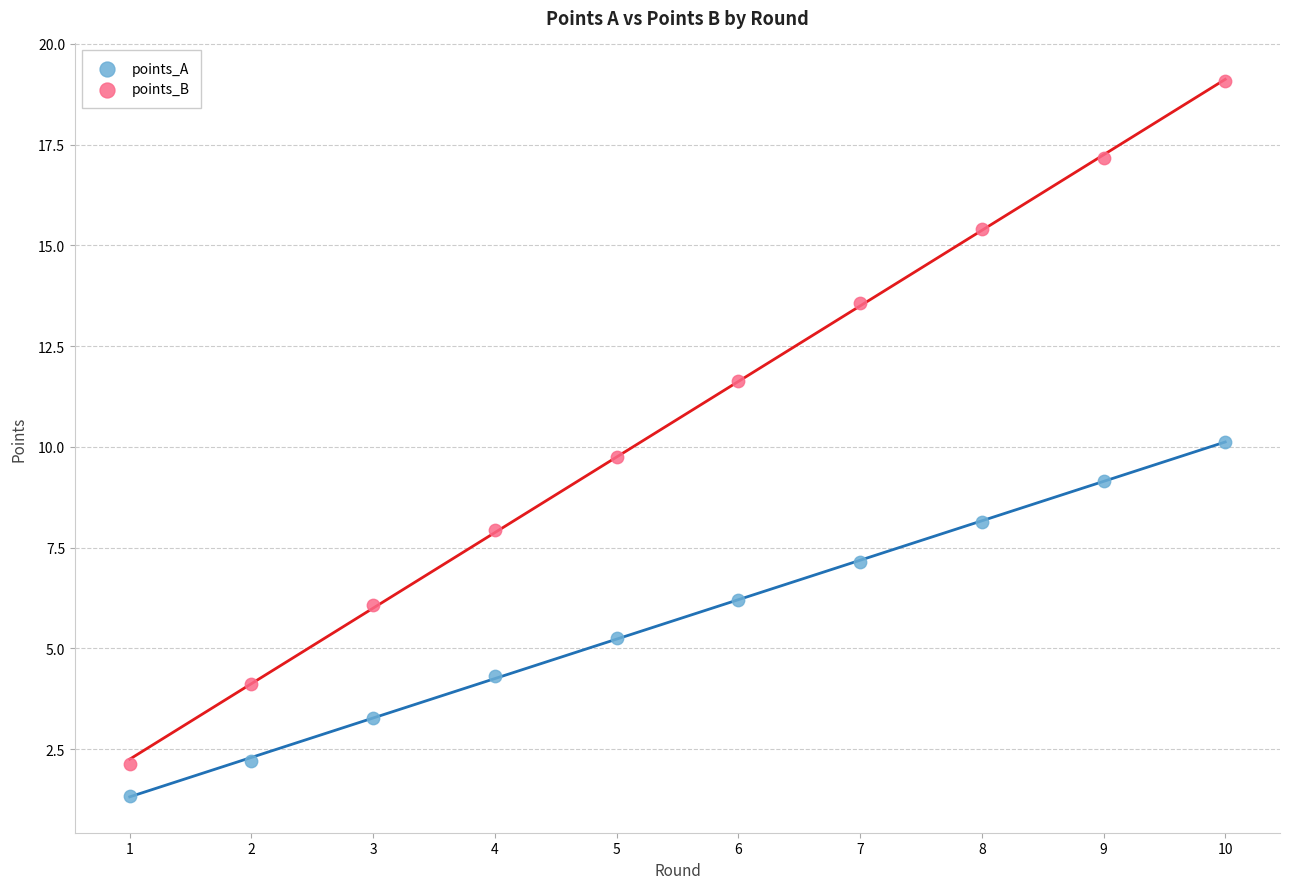

Across all data points, what is the range of X values (max minus min)?

9.0